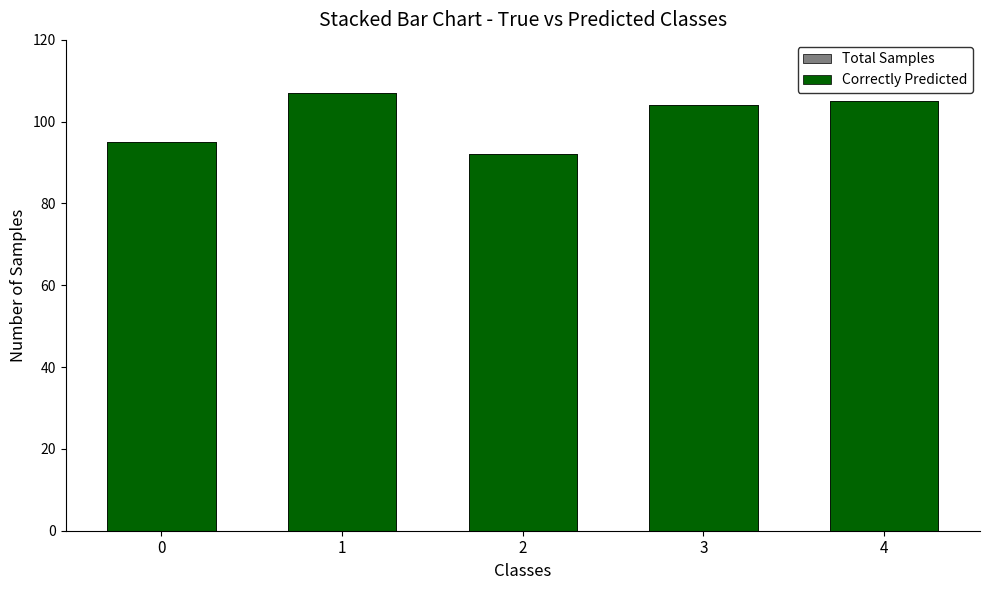

Which has a higher value, 2 or 1?

1